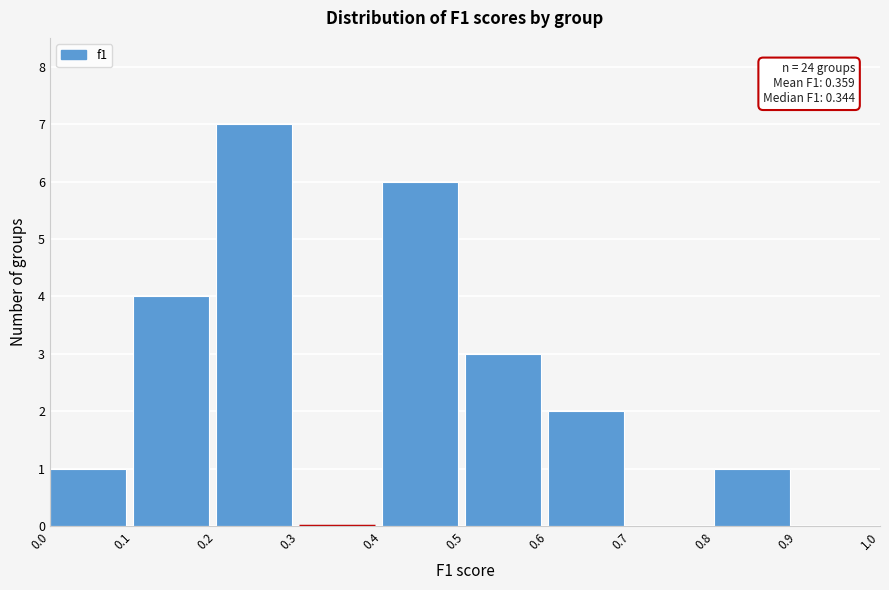

Over which range of the x-axis is the bar tallest?

0.2 to 0.3